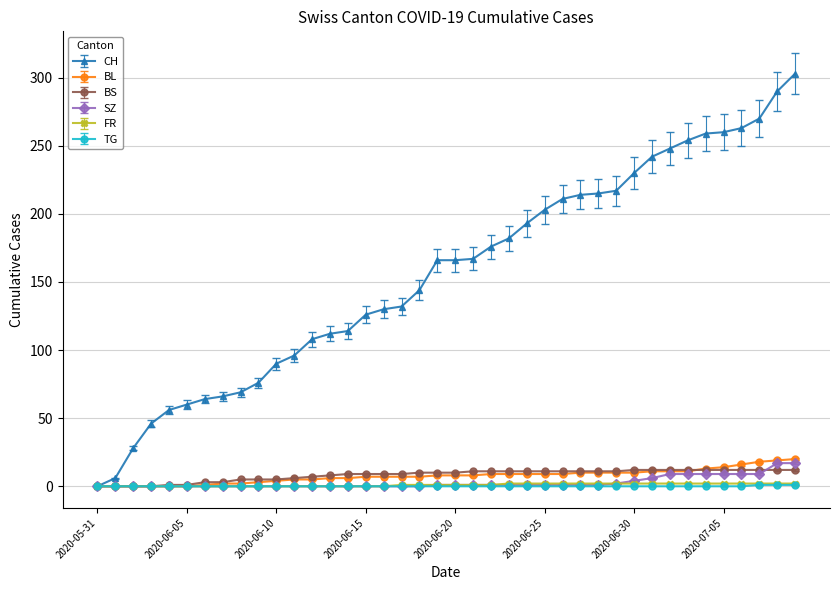

What are all the series names shown in the legend?

CH, BL, BS, SZ, FR, TG